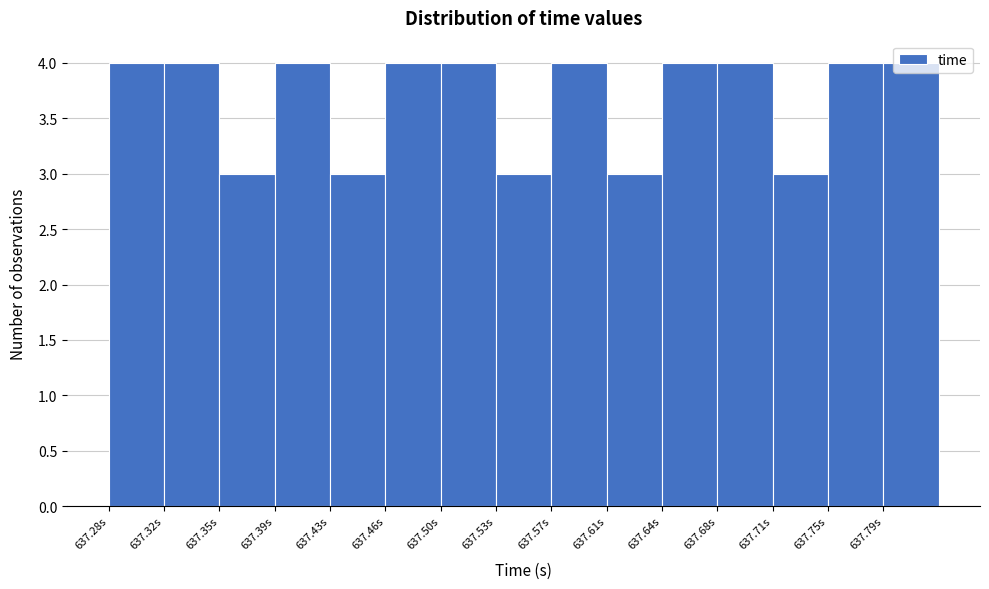

Reading left to right, transcribe this chart: for each bar, give the range it covers on the x-axis and its height. Neither the bar edges nor the heights are printed on the chart, so give them approximately, as read against the axes.

637.280 to 637.320: 4
637.320 to 637.355: 4
637.355 to 637.390: 3
637.390 to 637.425: 4
637.425 to 637.460: 3
637.460 to 637.500: 4
637.500 to 637.535: 4
637.535 to 637.570: 3
637.570 to 637.605: 4
637.605 to 637.640: 3
637.640 to 637.680: 4
637.680 to 637.715: 4
637.715 to 637.750: 3
637.750 to 637.785: 4
637.785 to 637.820: 4